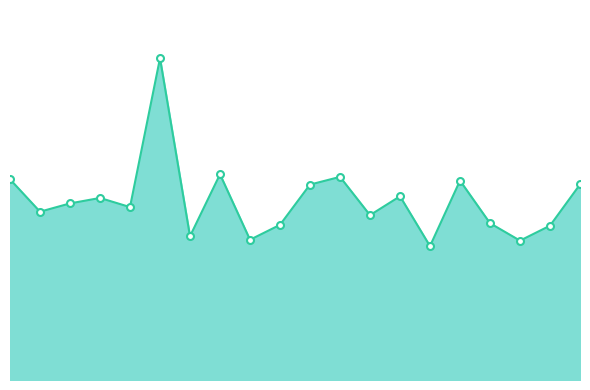

Does the chart have visible grid lines?

No